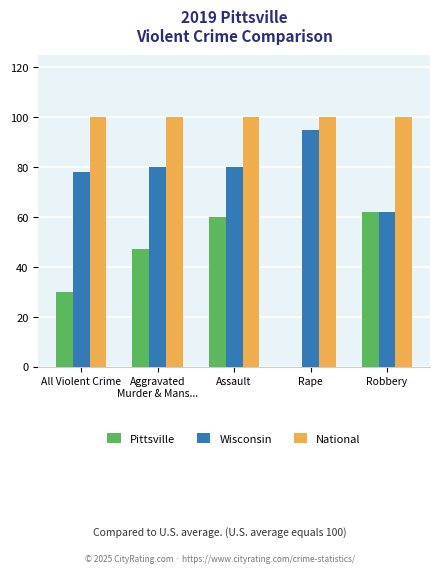

Between All Violent Crime and Assault, which series saw the biggest shift?

Pittsville